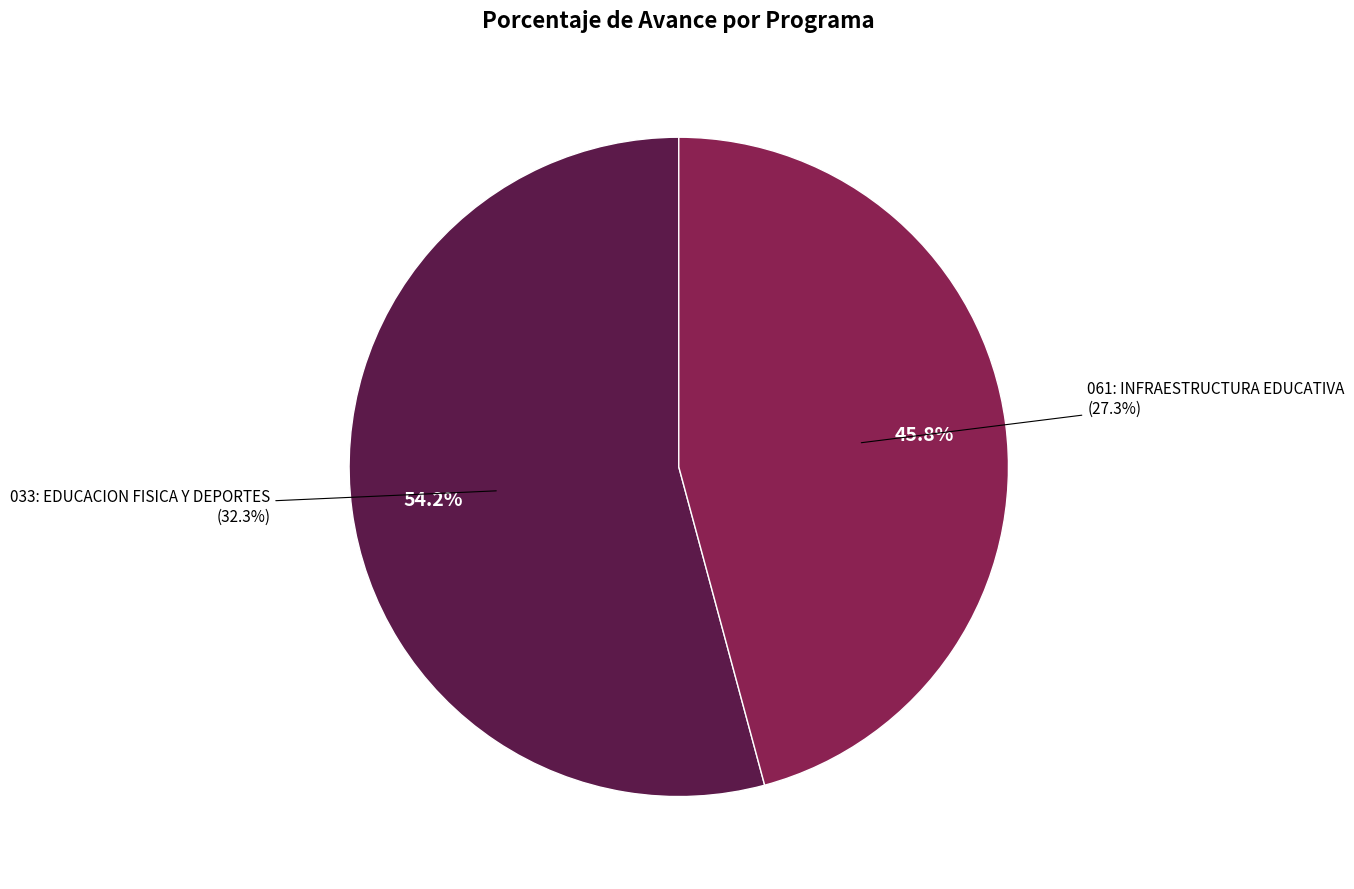

Does 061: INFRAESTRUCTURA EDUCATIVA account for over 50% of the chart?

No